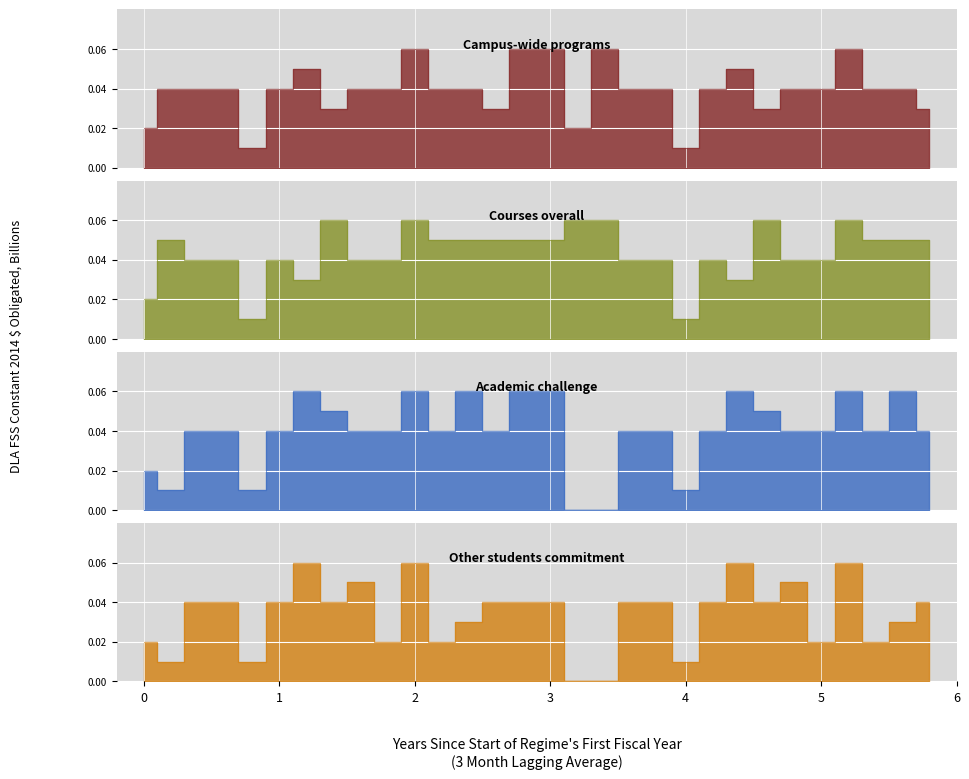

Is it true that Academic challenge equals 4 at 5?

True